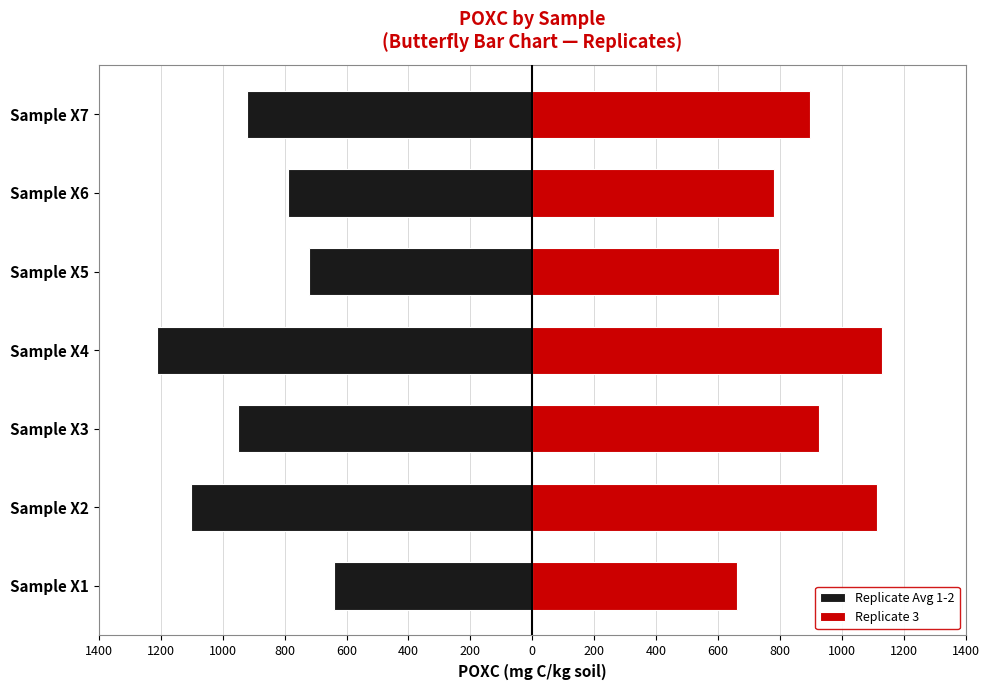

What is the sum of all Replicate Avg 1-2 values?

-6334.9